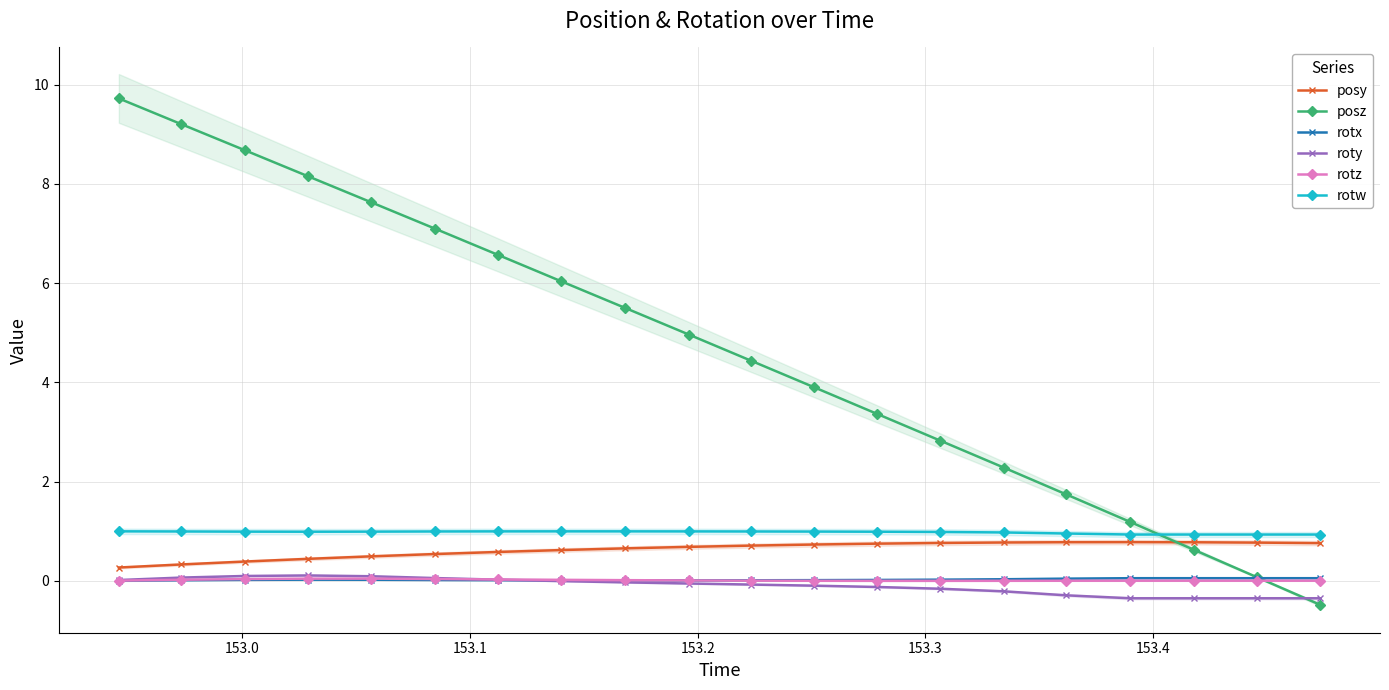

What is the lowest value of the posz series?

-0.5